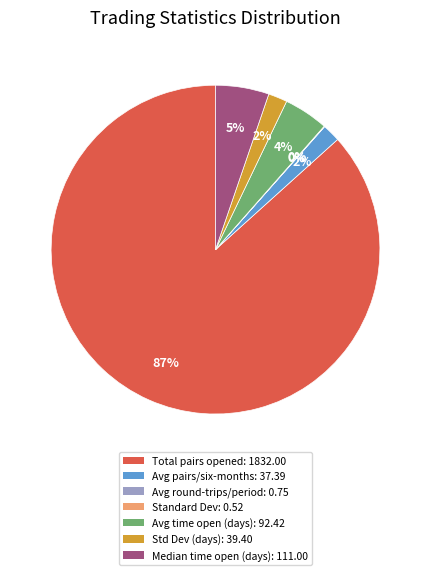

Is there a majority slice in this chart?

Yes